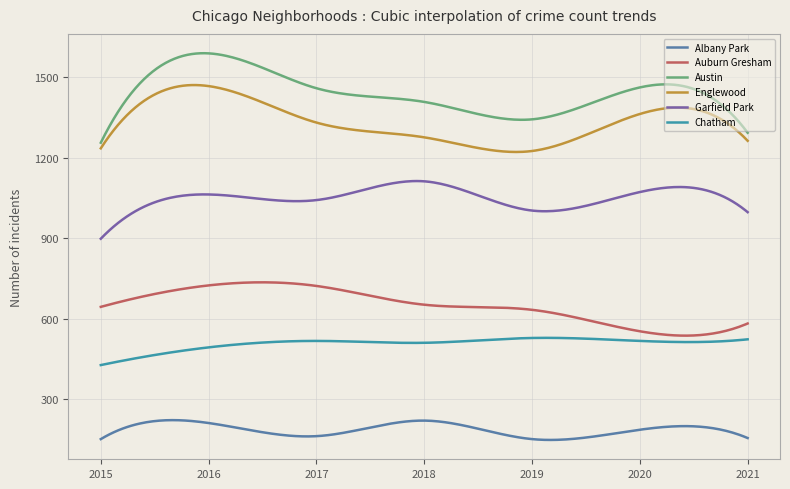

Which series has the largest range (max minus min)?

Austin